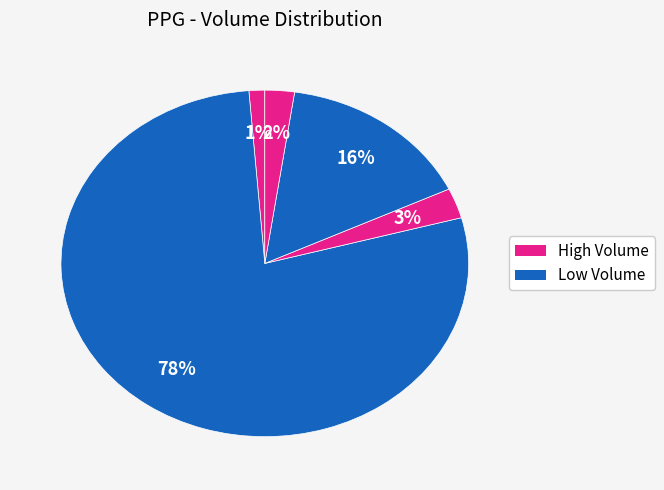

How many segments does this pie chart have?

5